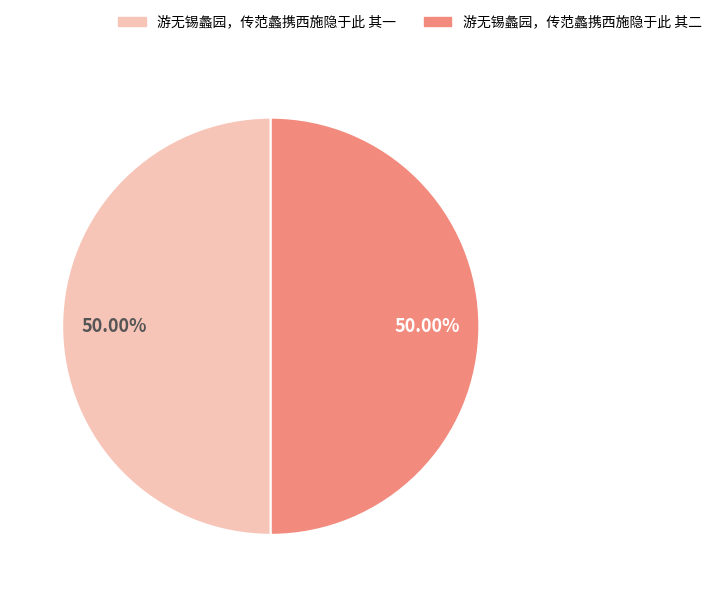

What is the ratio of the value at 游无锡蠡园，传范蠡携西施隐于此 其一 to the value at 游无锡蠡园，传范蠡携西施隐于此 其二?

1.0